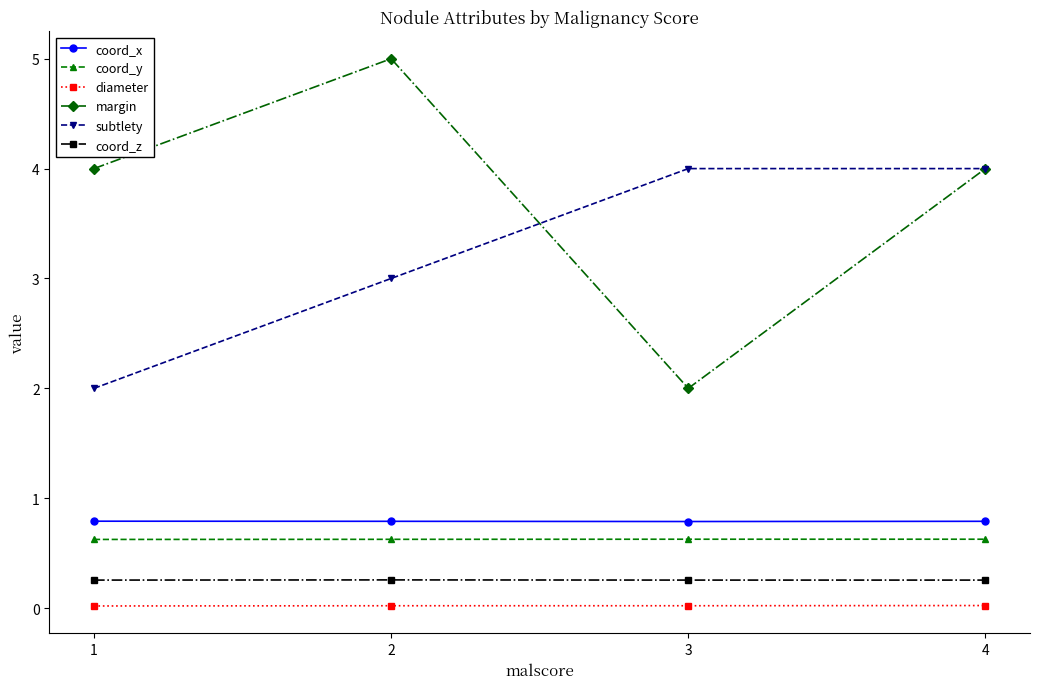

Which series has the largest total across all categories?

margin